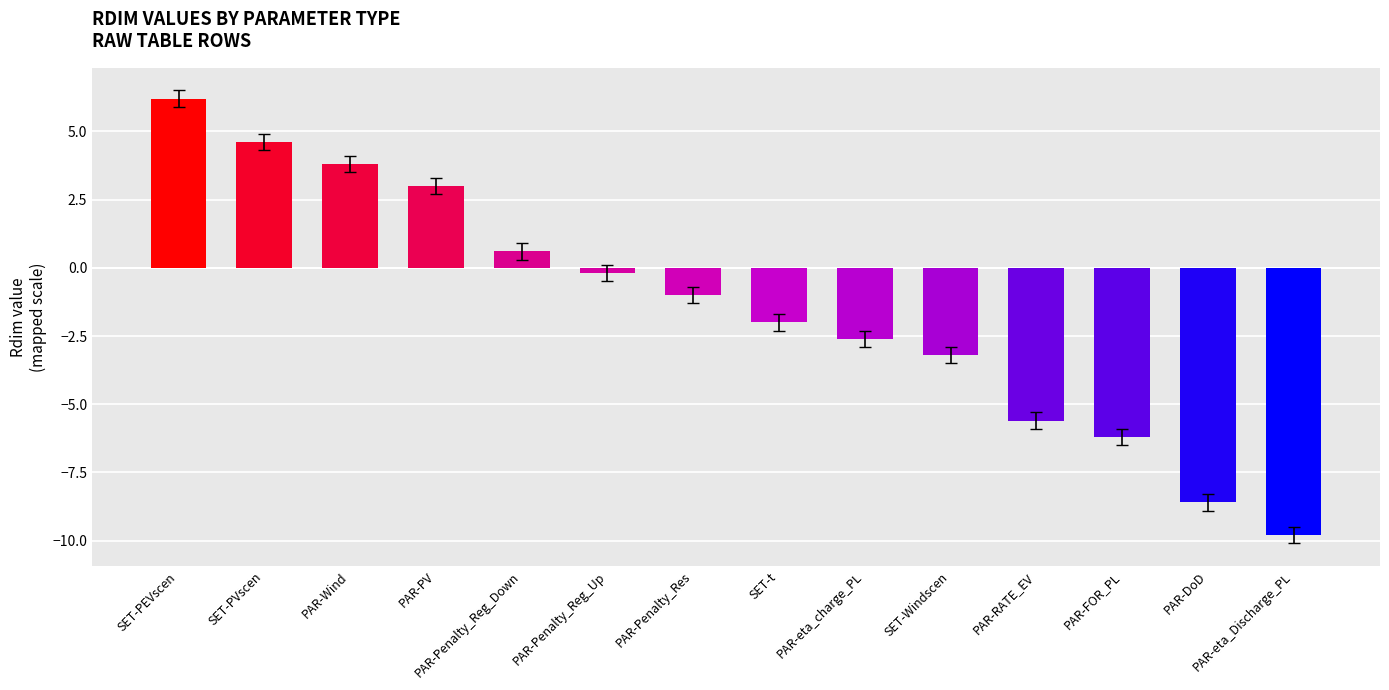

What is the minimum value shown in the chart?

-9.8